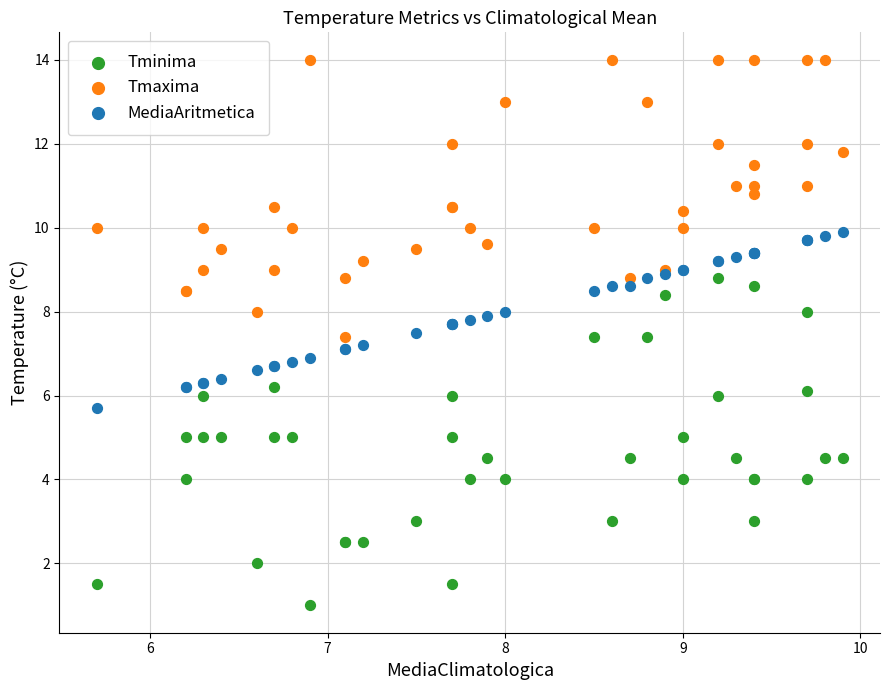

Which series has the largest Y range (max minus min)?

Tminima